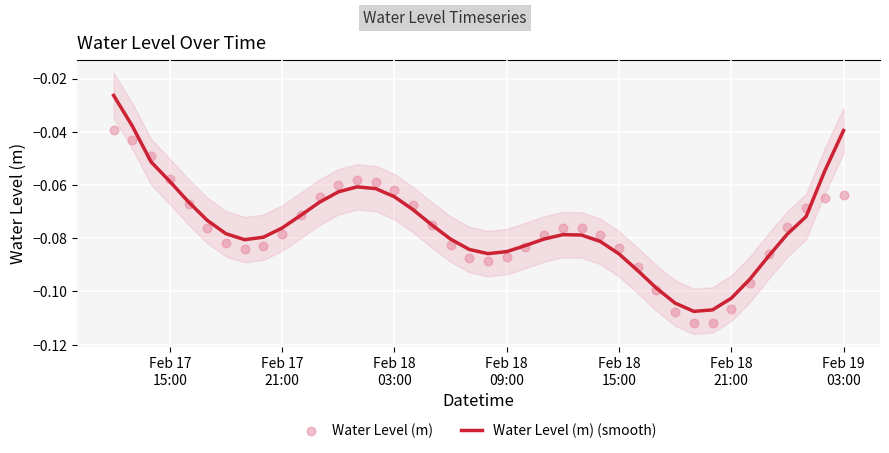

What is the total value across all series at 36?

-0.2